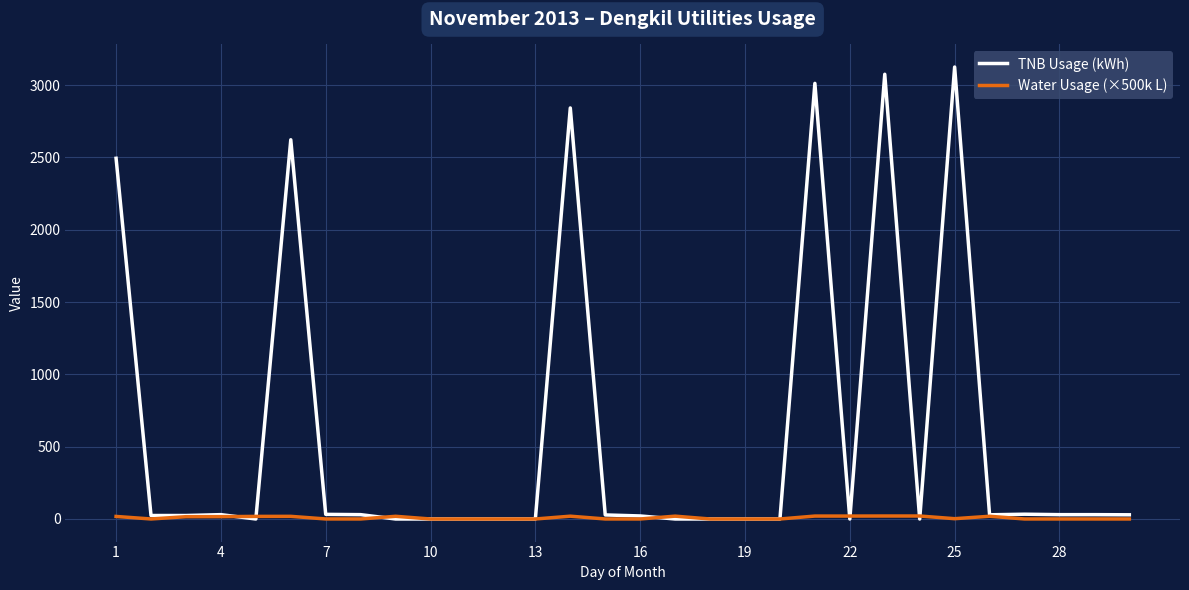

How many distinct data groups are displayed?

2